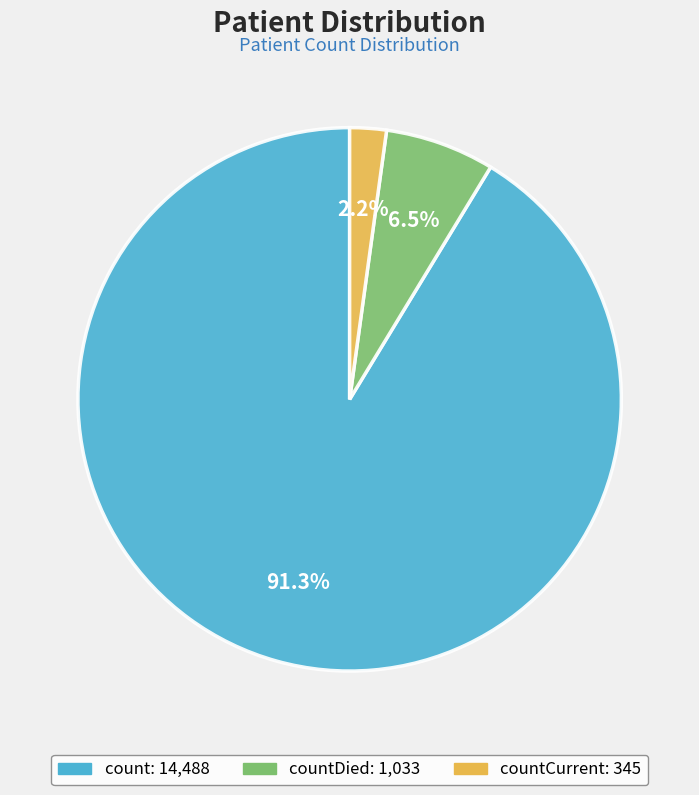

Does any single category account for the majority?

Yes